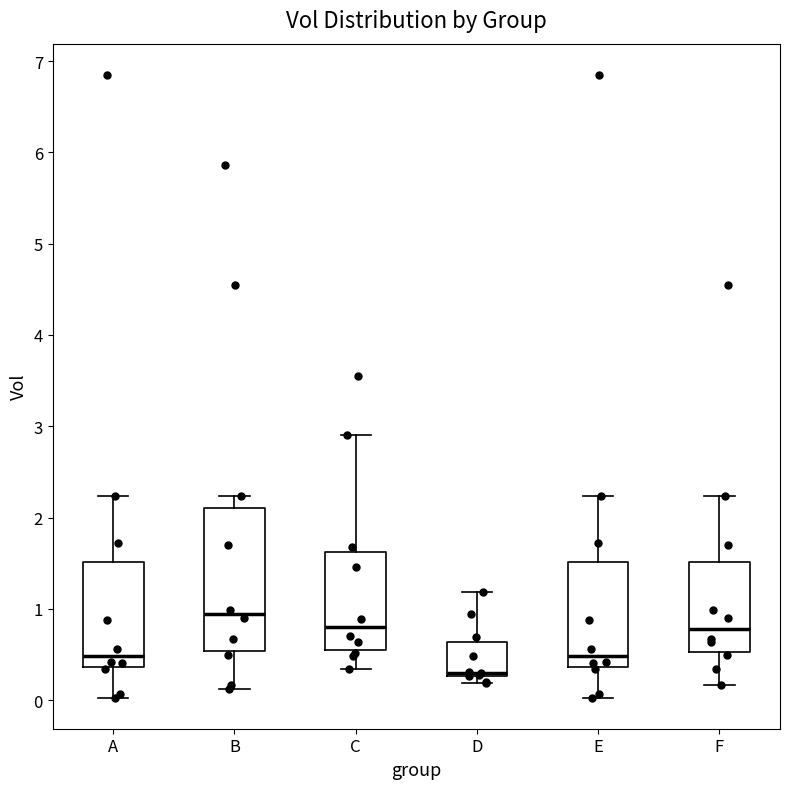

Which box has the lowest median line?

D